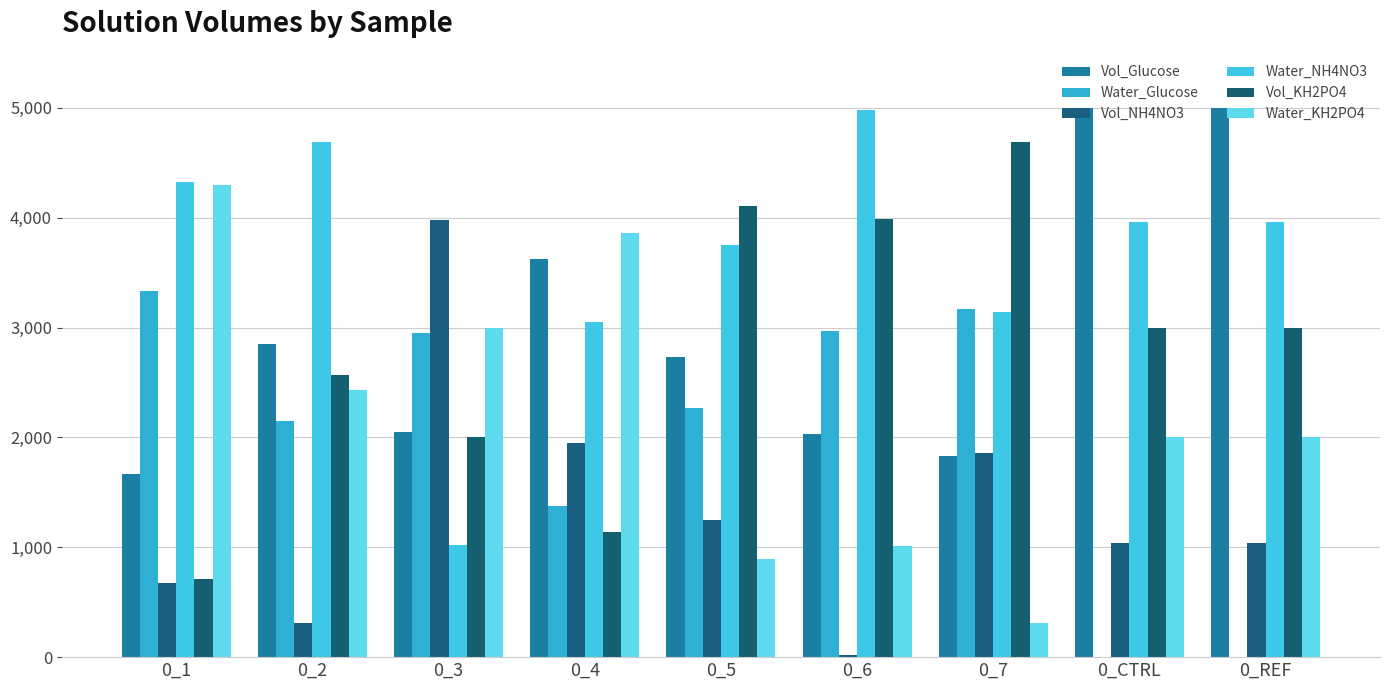

Are the bars horizontal?

No